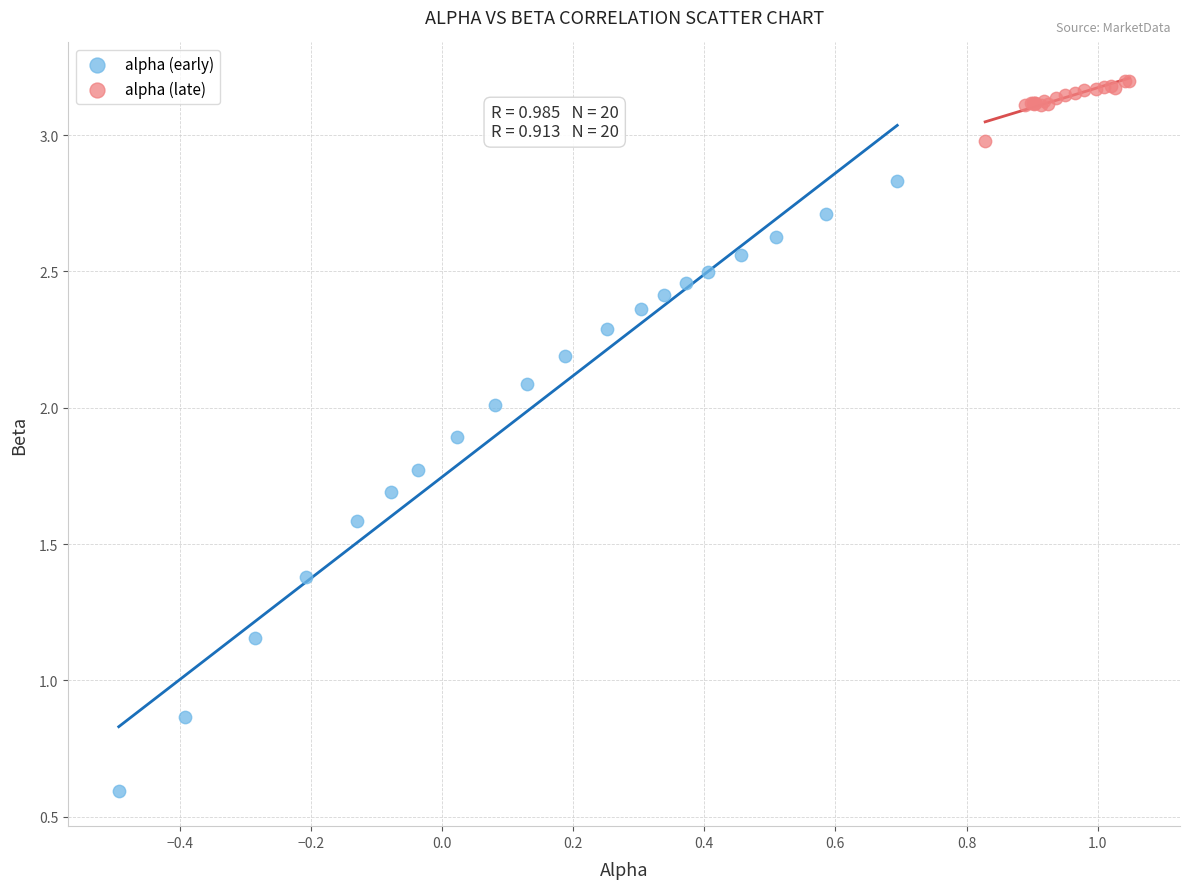

Which series reaches the minimum Y coordinate?

alpha (early)